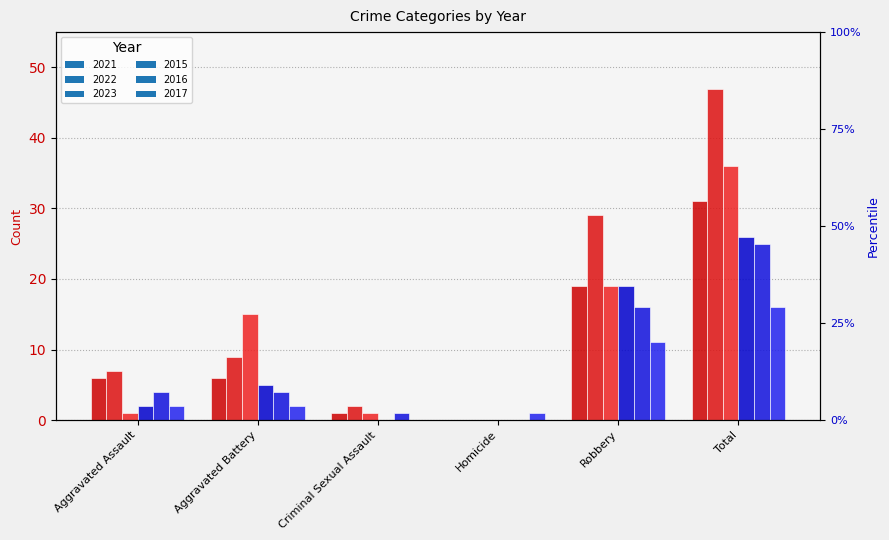

What are all the series names shown in the legend?

2021, 2022, 2023, 2015, 2016, 2017